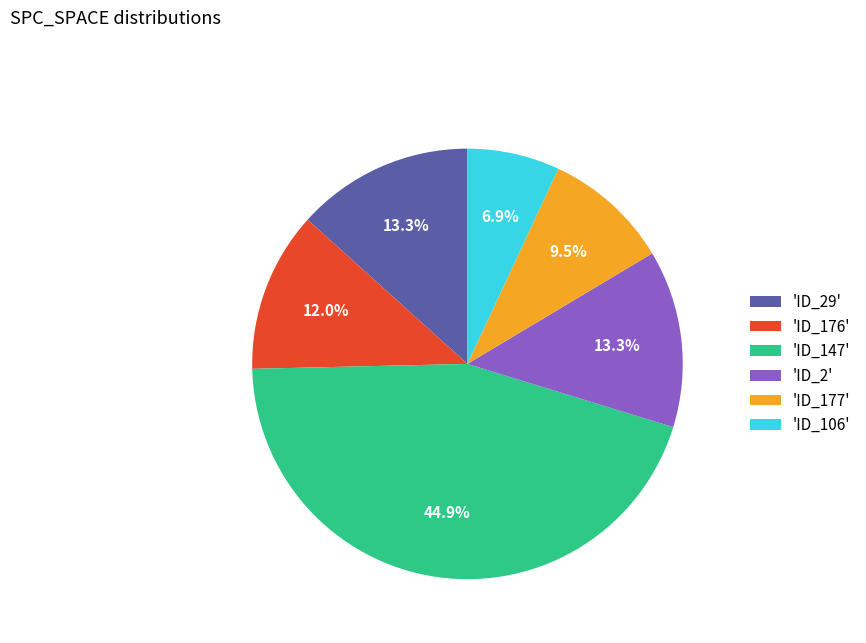

Between 'ID_176' and 'ID_29', which is larger?

'ID_29'